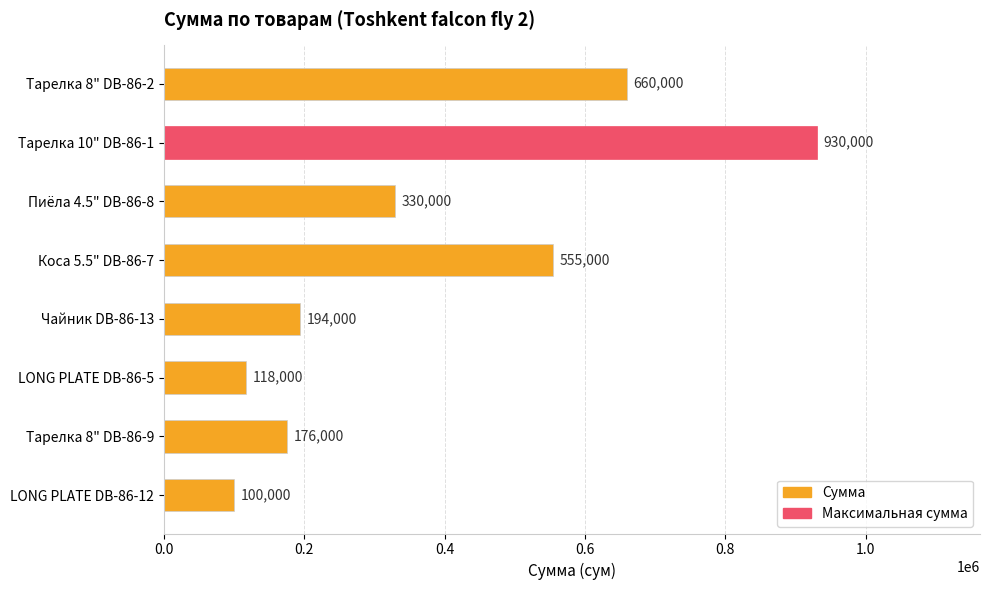

Count the number of categories in the chart.

8